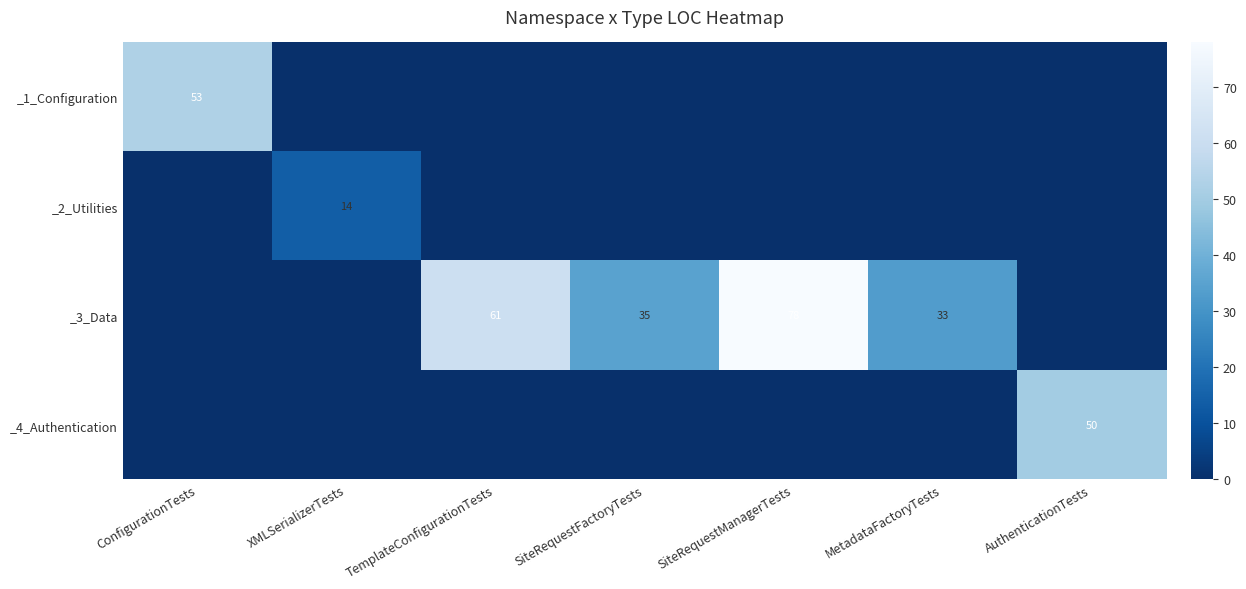

The value of _2_Utilities at XMLSerializerTests is 18. True or false?

False